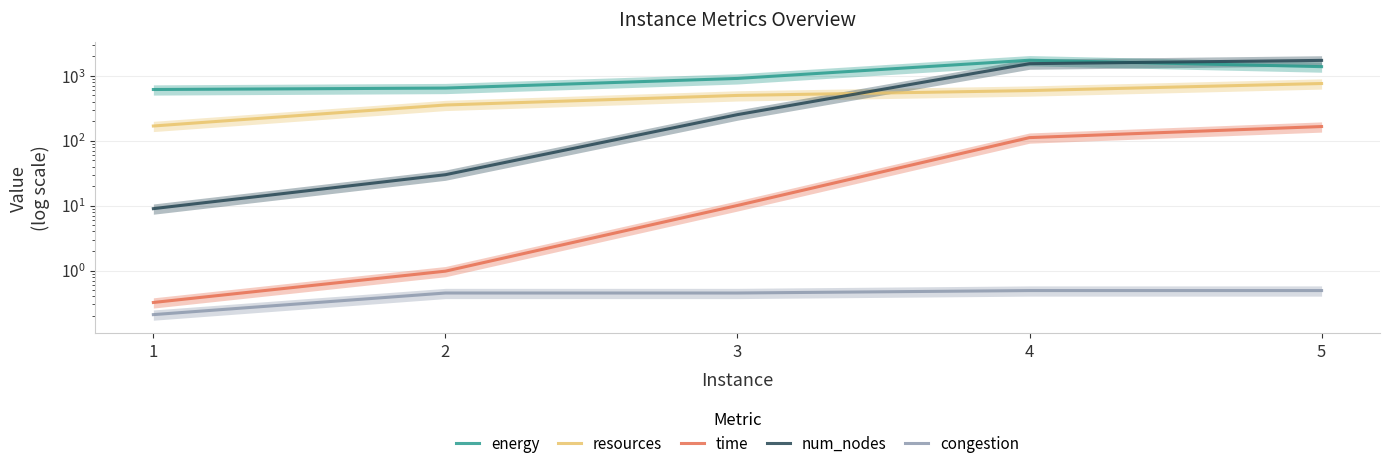

True or false: energy and time cross at least once.

False